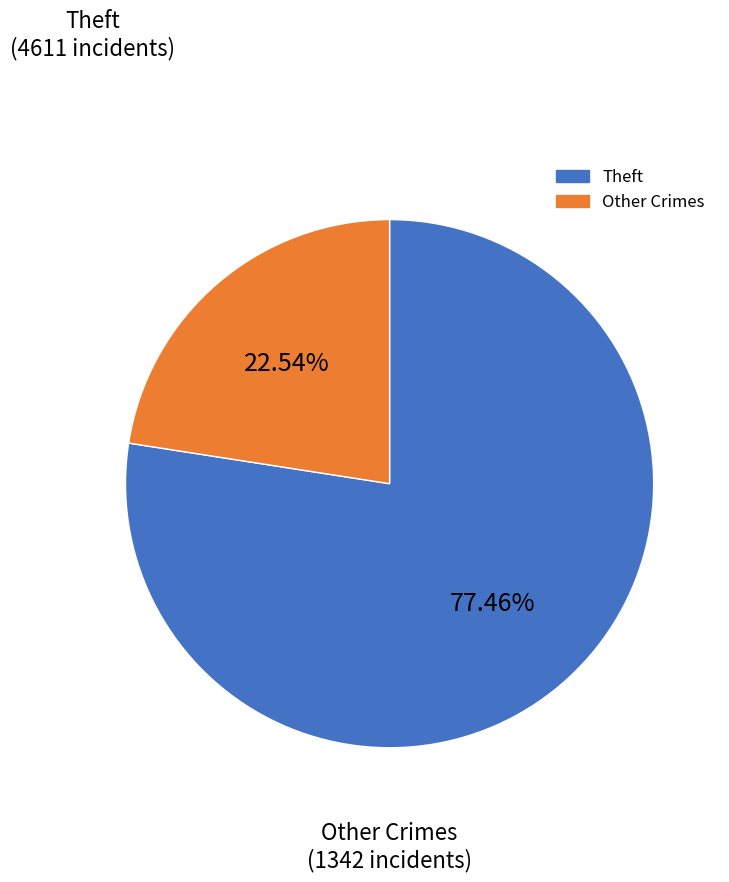

Is there any slice that represents more than half of the pie?

Yes